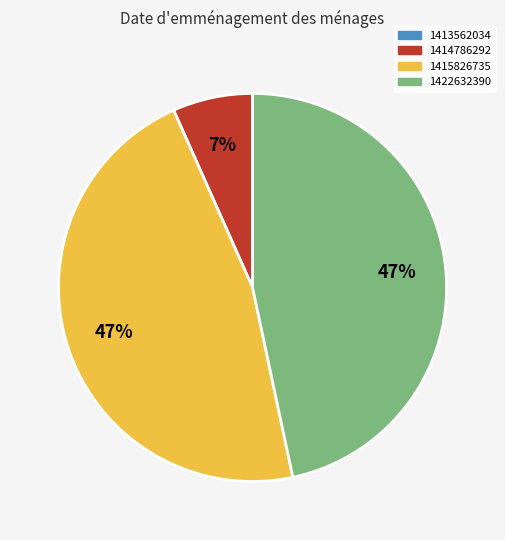

To the nearest percent, what is the average slice percentage?

33%